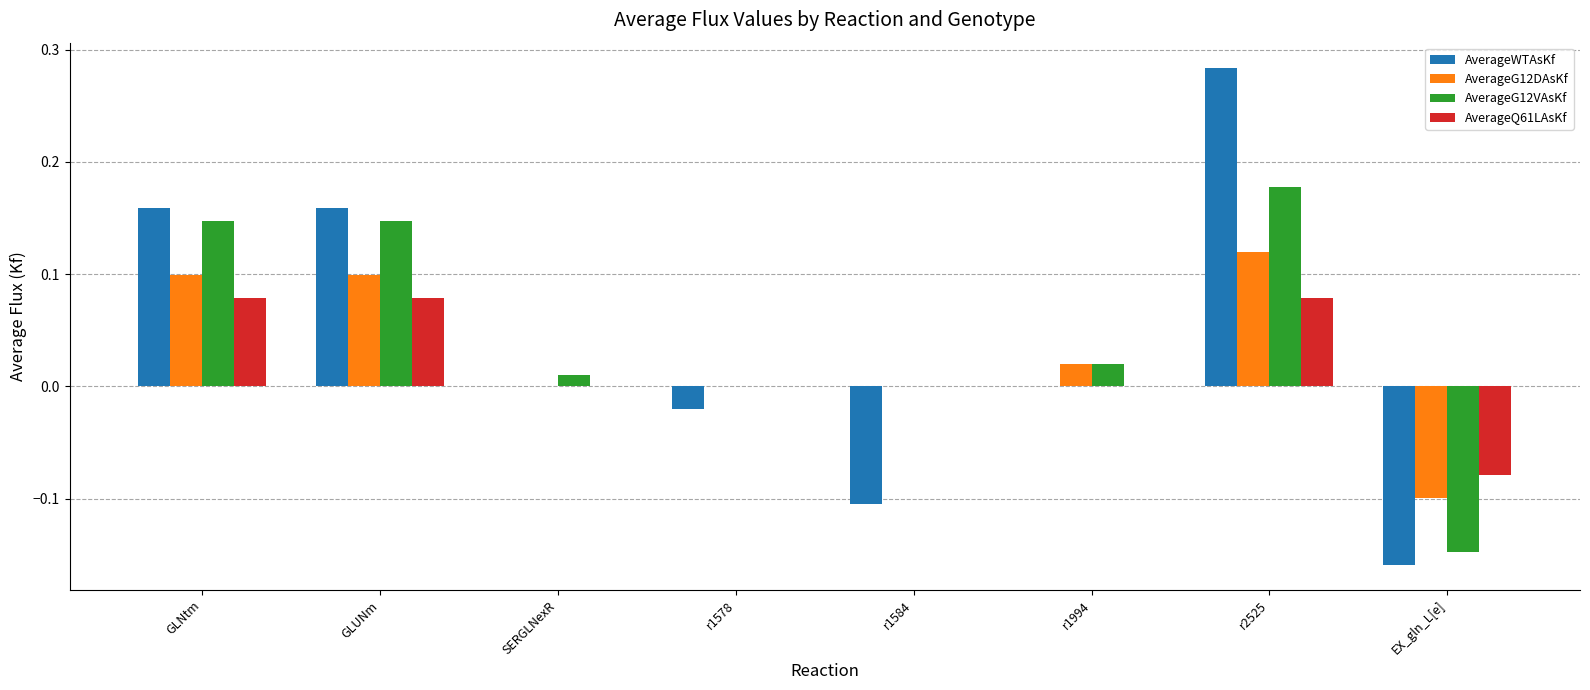

Count the number of data series in this chart.

4